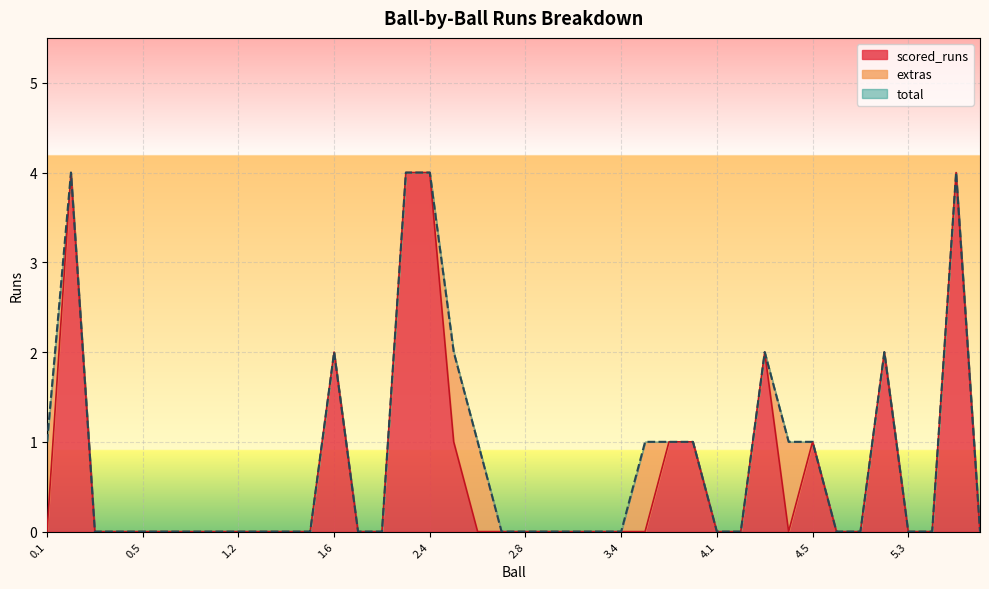

True or false: total has more than 2 interior local peaks.

True